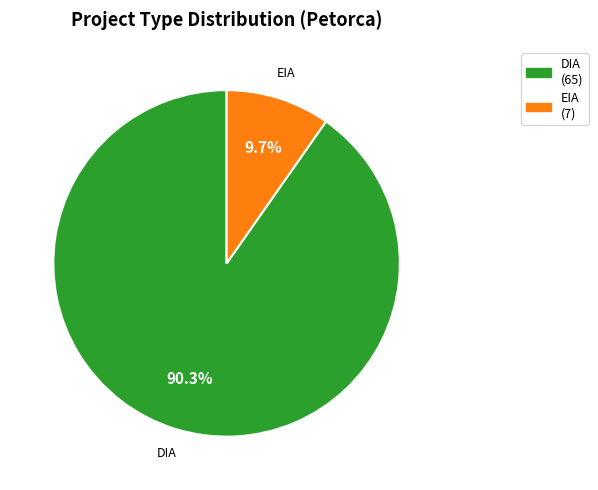

Does any single category account for the majority?

Yes